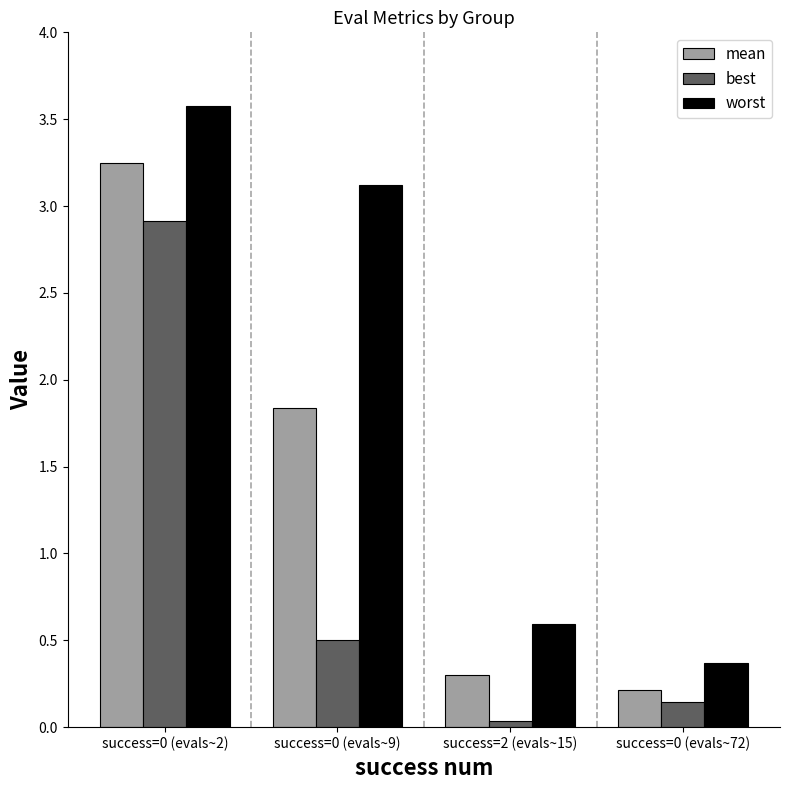

What is the sum of the best values at success=2 (evals~15) and success=0 (evals~72)?

0.2